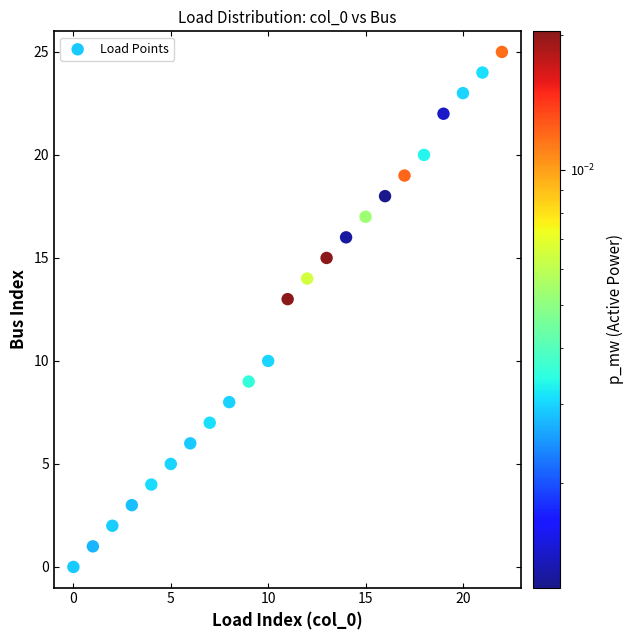

What Y value in the scatter plot is closest to 12?

13